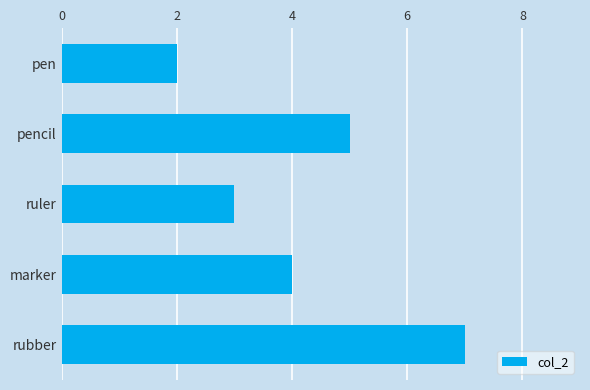

What is the change in value from ruler to rubber?

+4